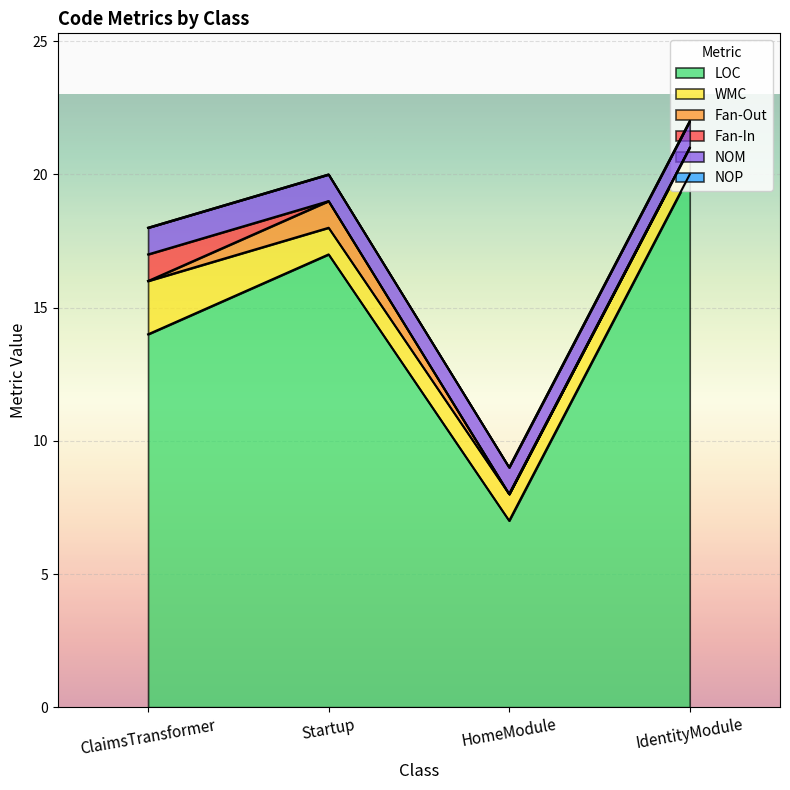

True or false: LOC and Fan-In cross at least once.

False